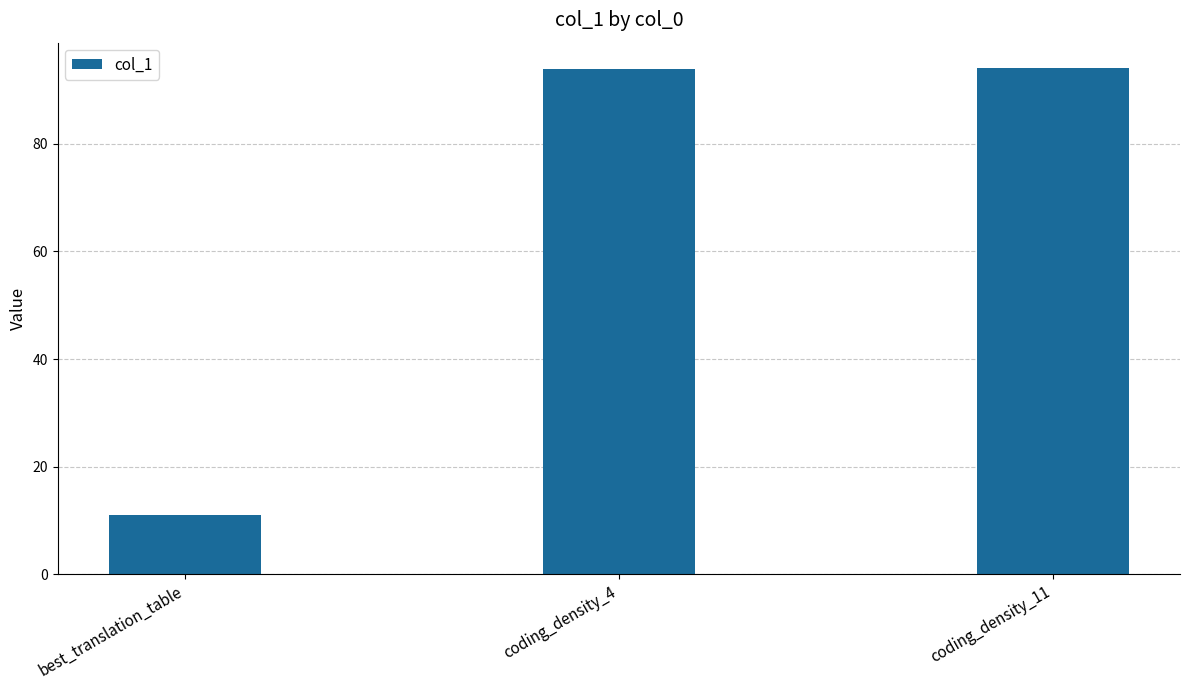

What is the difference between the maximum and minimum values?

83.1